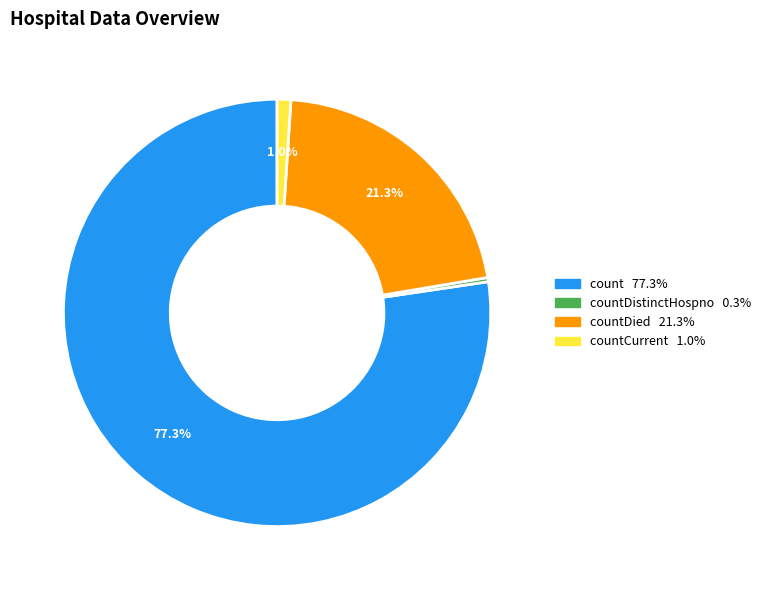

Is there a majority slice in this chart?

Yes